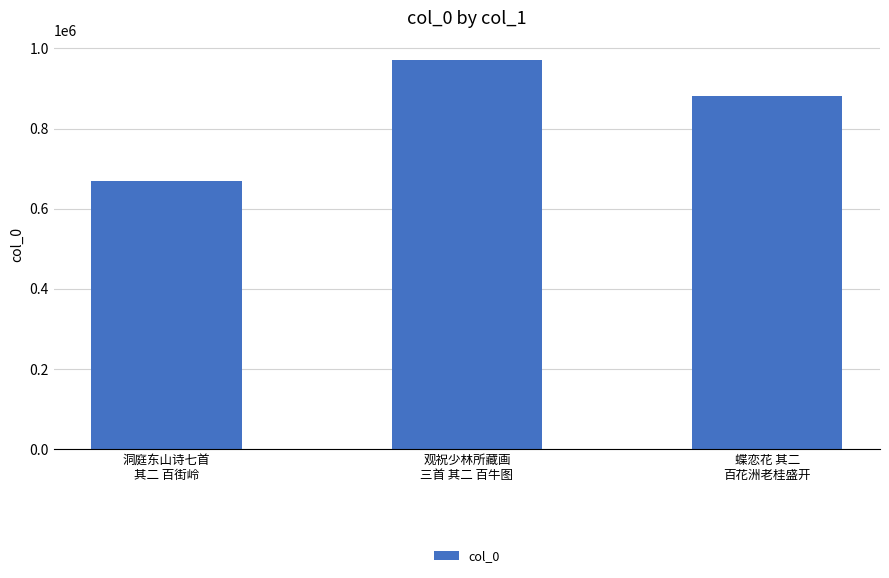

What is the minimum value shown in the chart?

668160